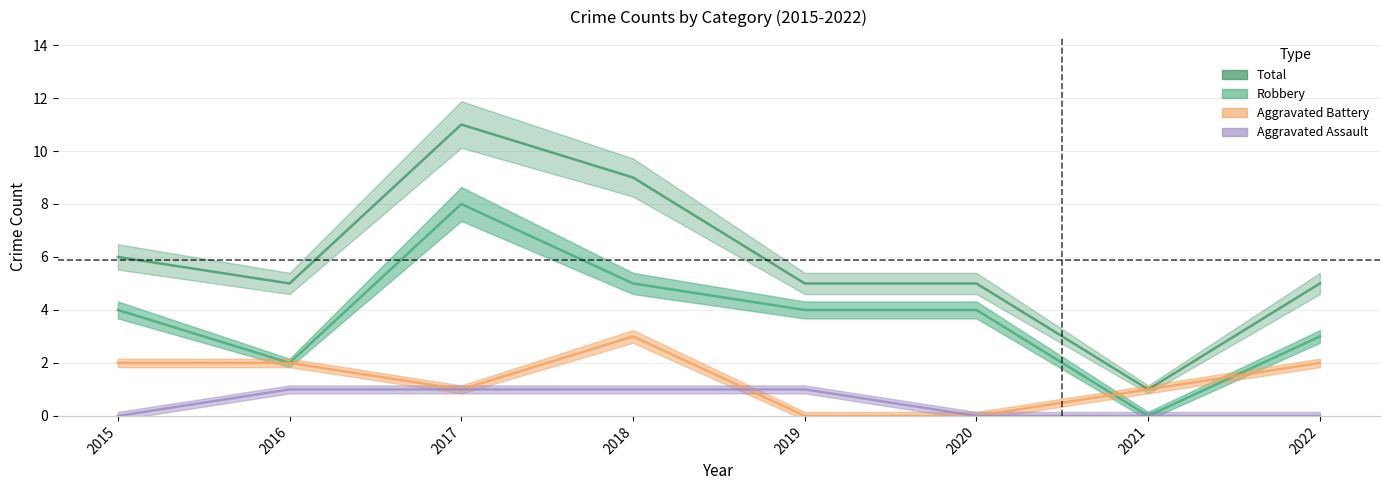

What is the difference between the maximum and minimum values in the Aggravated Battery series?

3